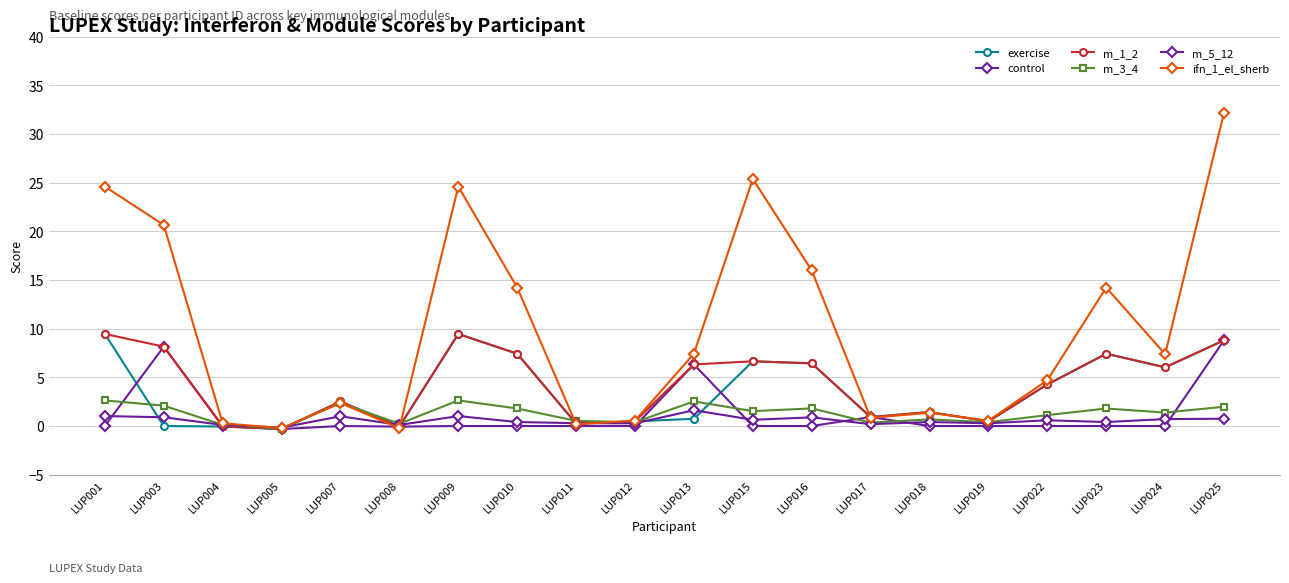

What value does the ifn_1_el_sherb series have at LUP016?

16.0